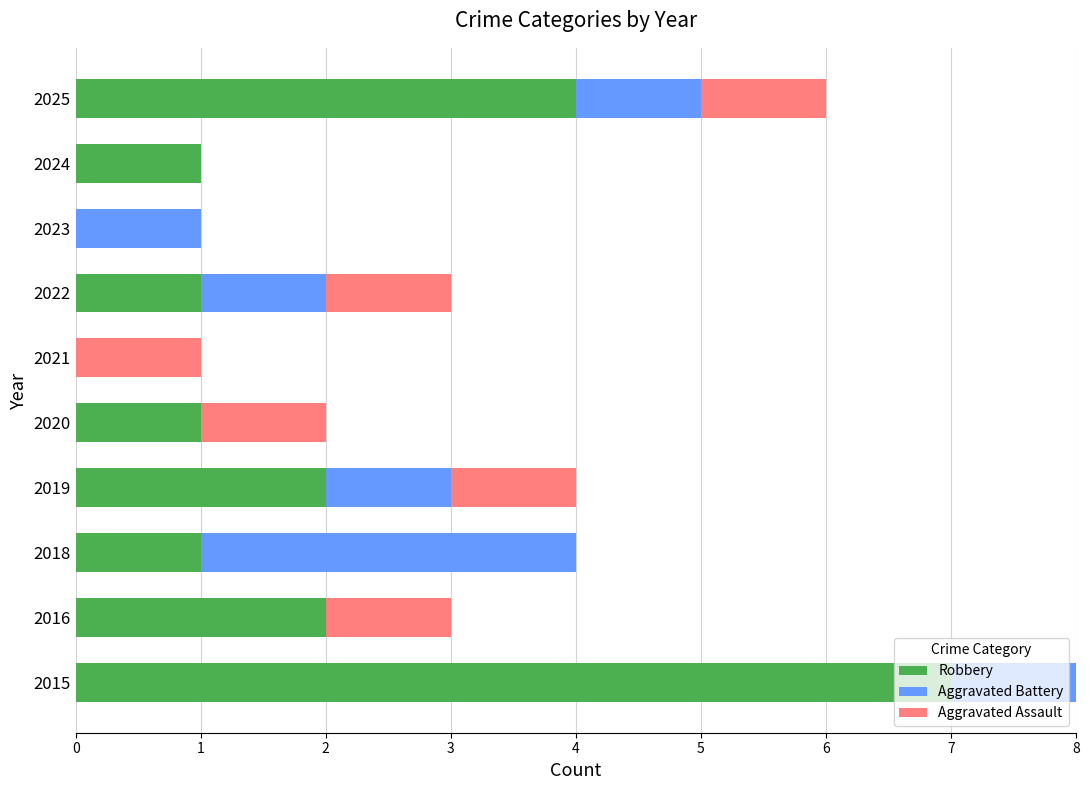

How many distinct data groups are displayed?

3